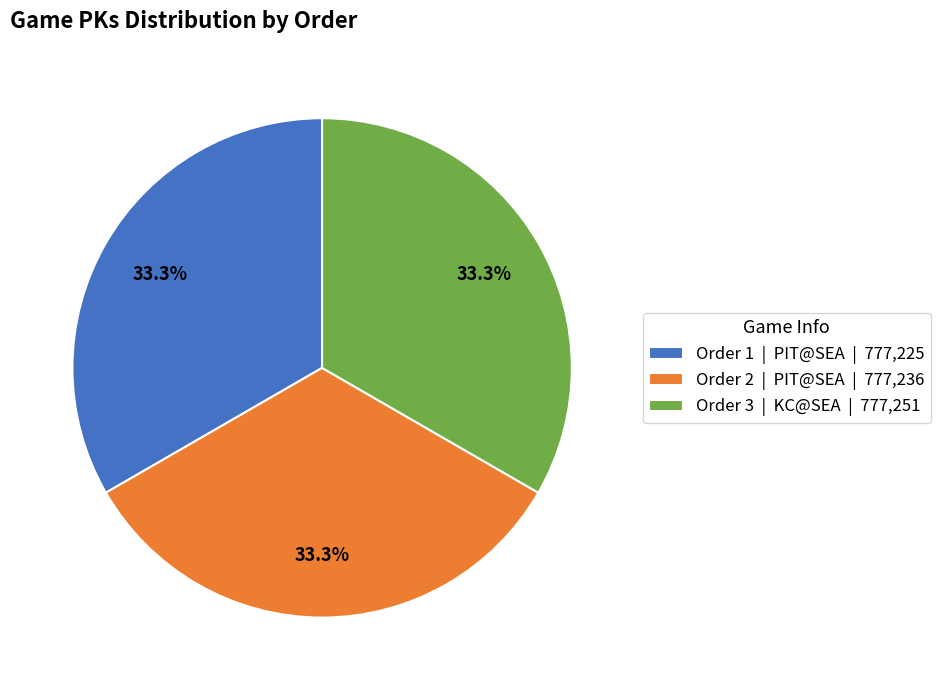

Approximately how many times larger is the value at Order 2 | PIT@SEA | 777,236 compared to Order 1 | PIT@SEA | 777,225?

1.0